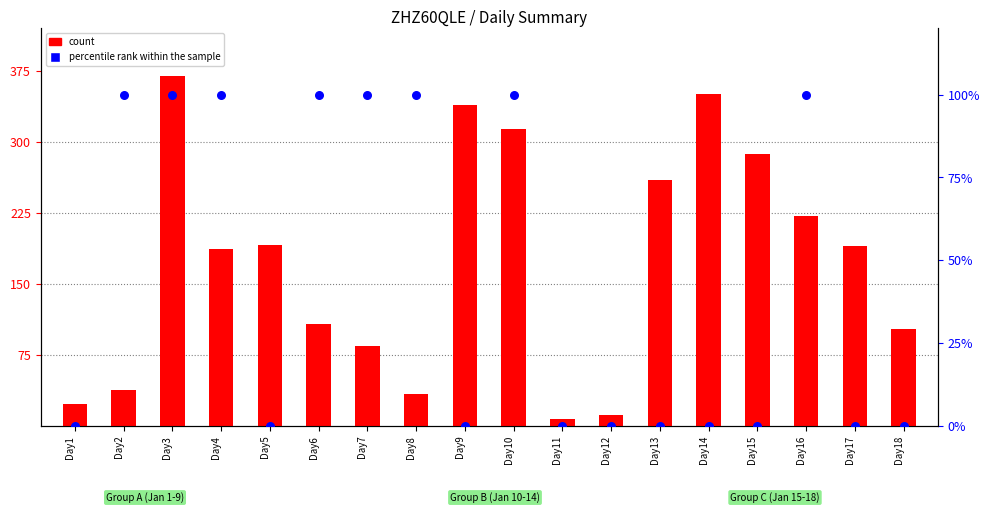

At which category is the sum across all series the highest?

Day3